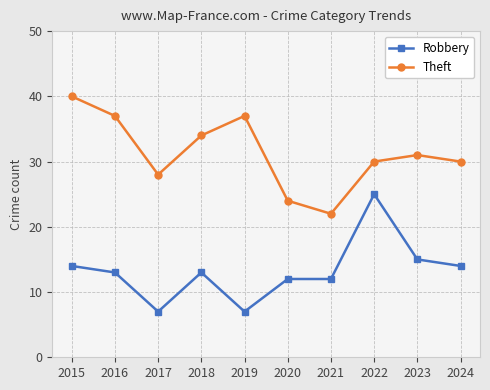

True or false: Robbery and Theft cross at least once.

False